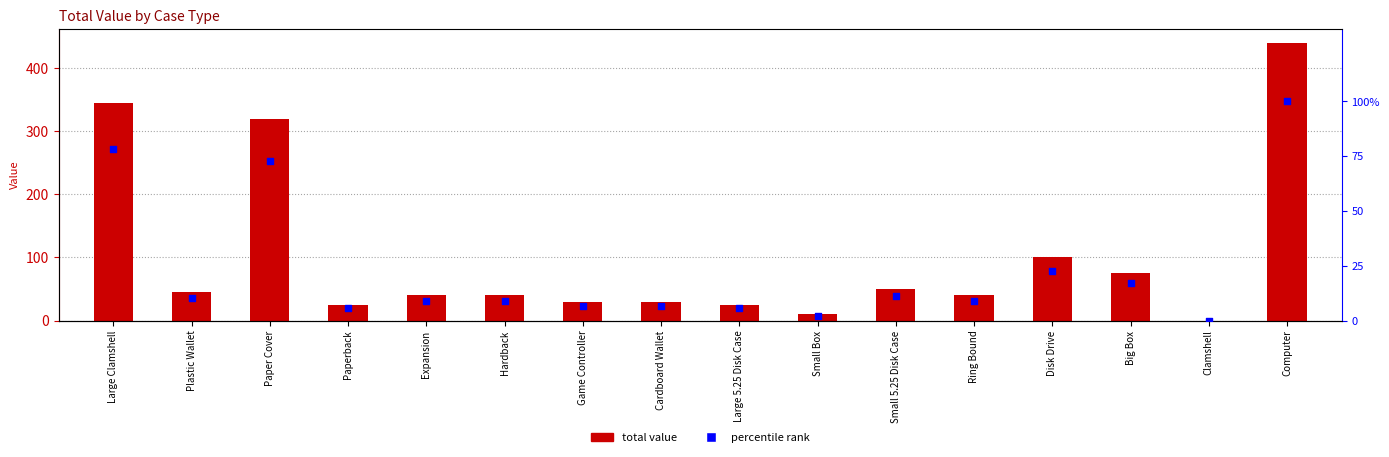

Which series has the largest total across all categories?

total value